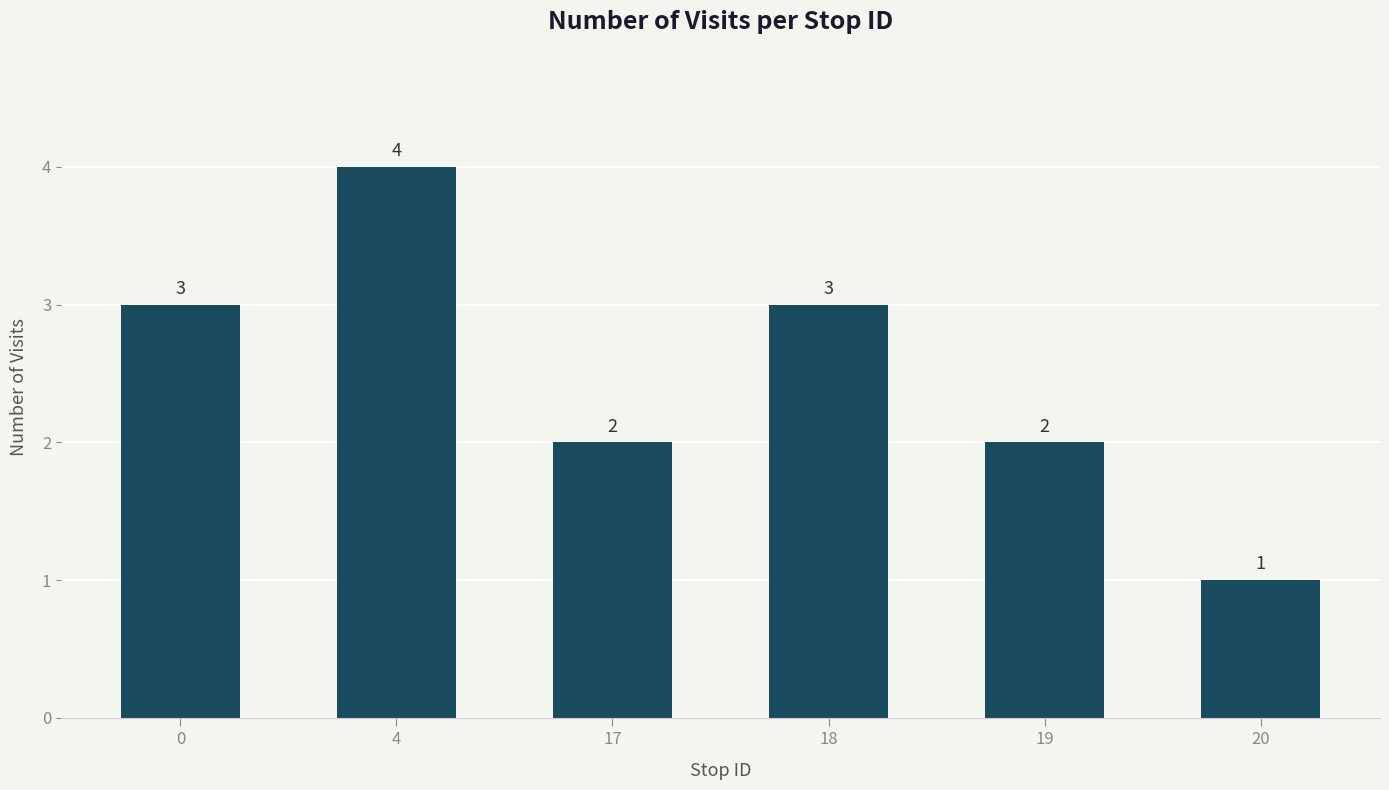

Reading right to left, what are all the values shown in this chart?

20=1	19=2	18=3	17=2	4=4	0=3